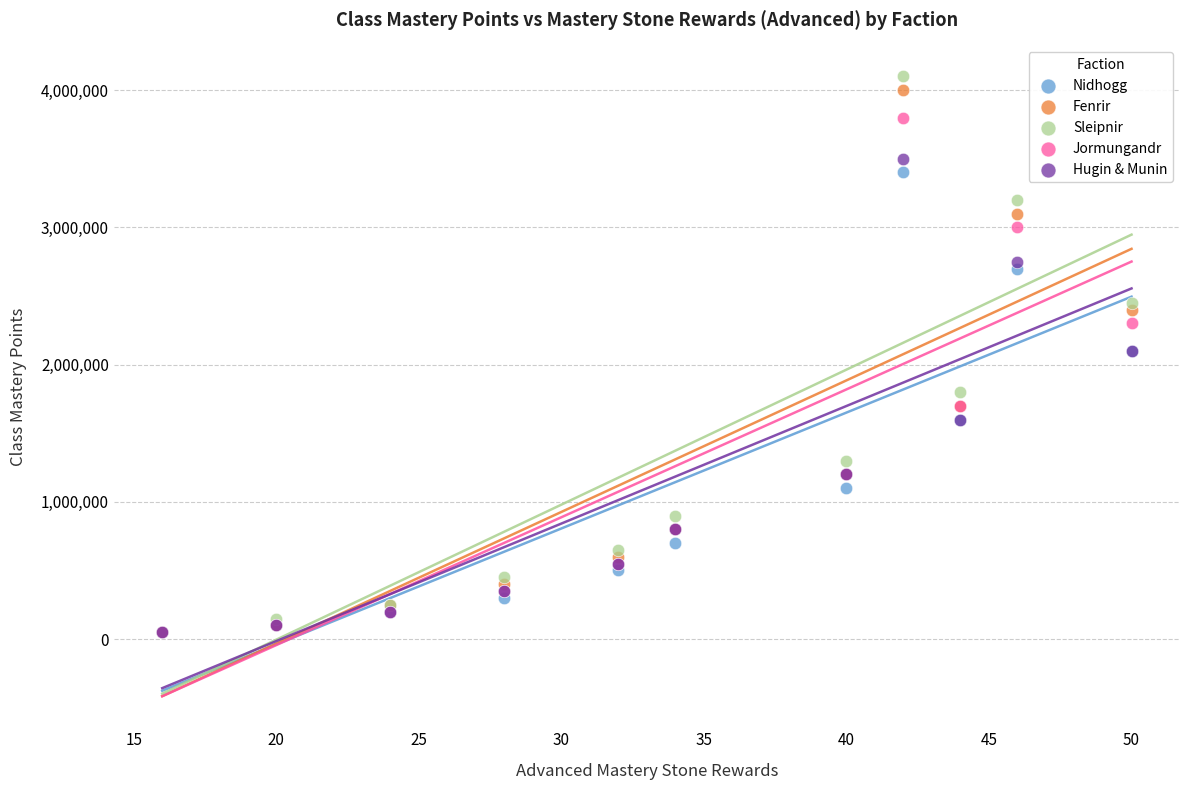

What are all the series names shown in the legend?

Nidhogg, Fenrir, Sleipnir, Jormungandr, Hugin & Munin